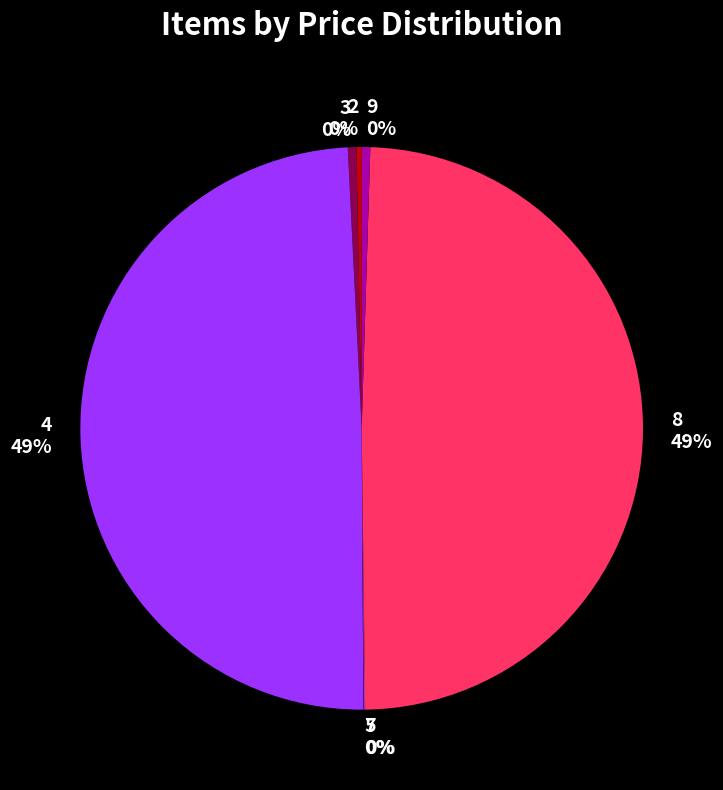

Is the sum of 3 and 9 greater than half?

No